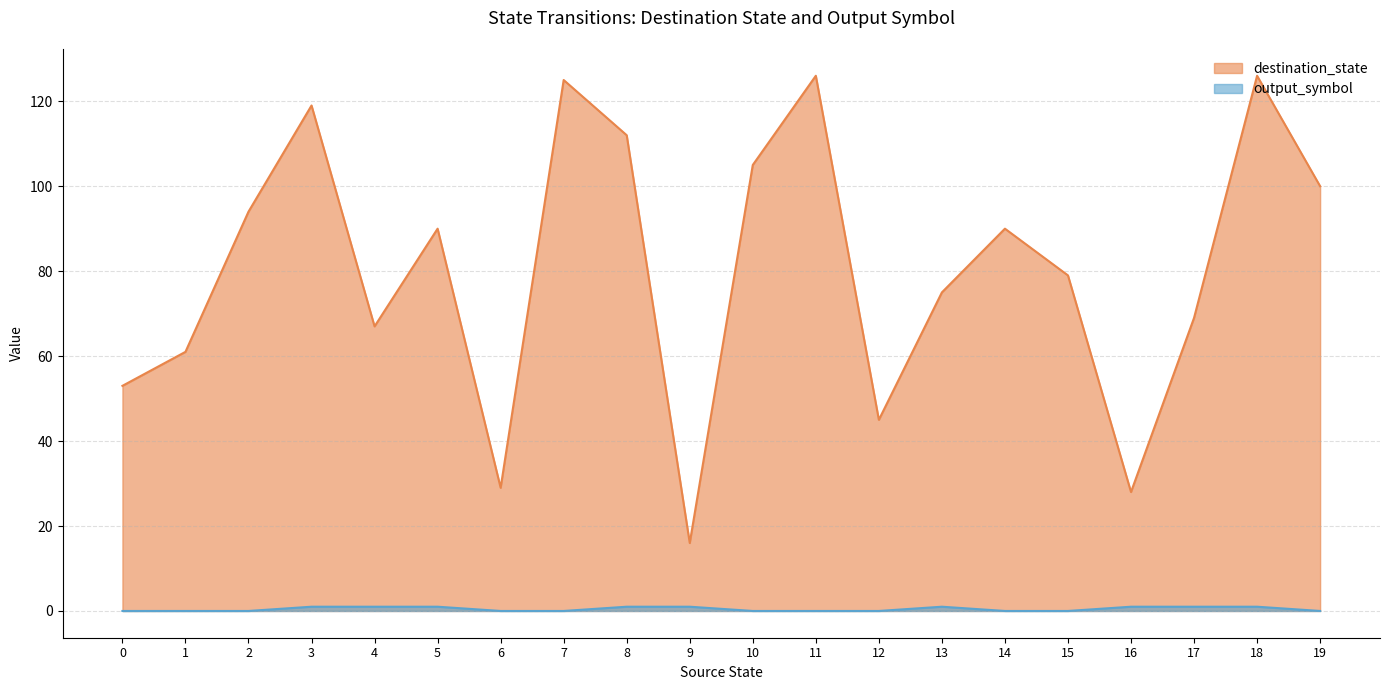

At 16, list the series in order from largest to smallest.

destination_state, output_symbol